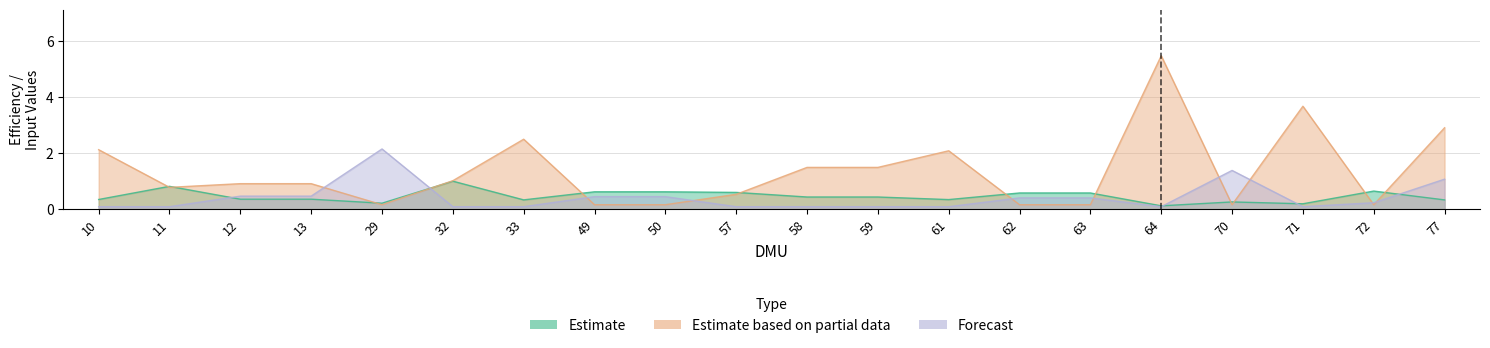

Where is the first local minimum for Forecast?

32